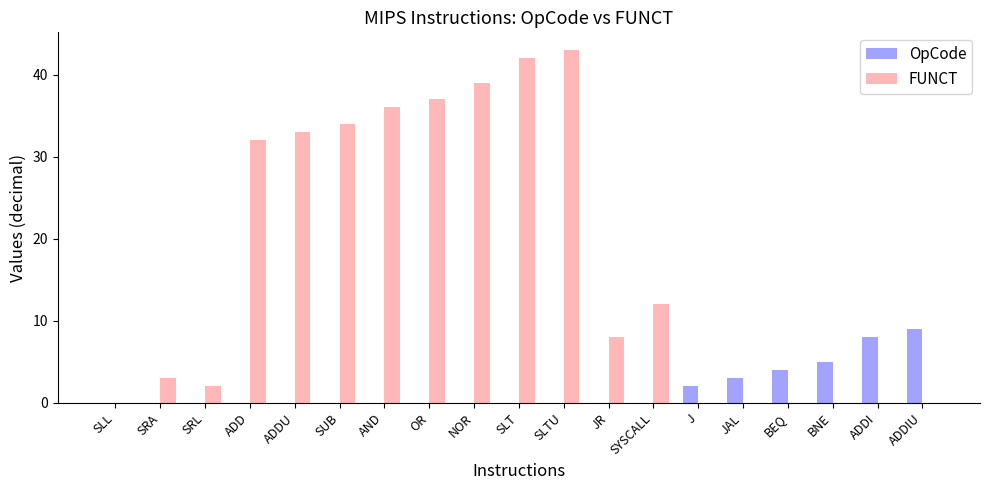

The value of OpCode at SYSCALL is -4. True or false?

False